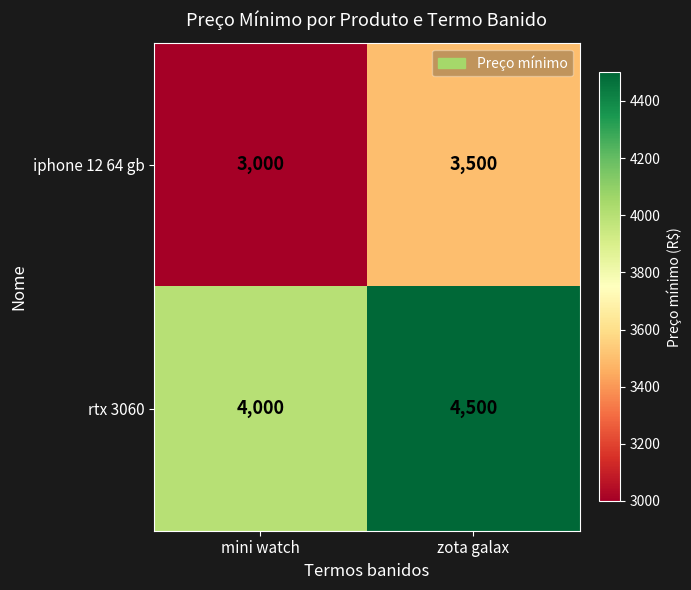

What is the minimum value shown in the chart?

3000